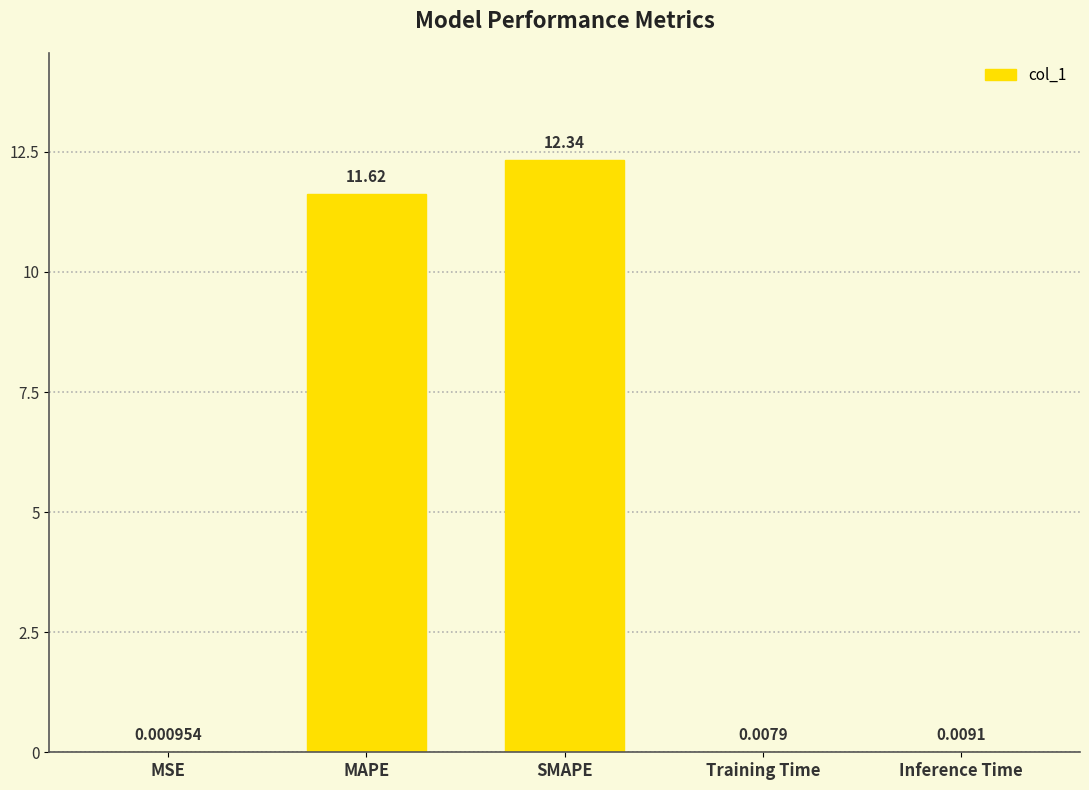

Is it true that the value at SMAPE is 12.3?

True